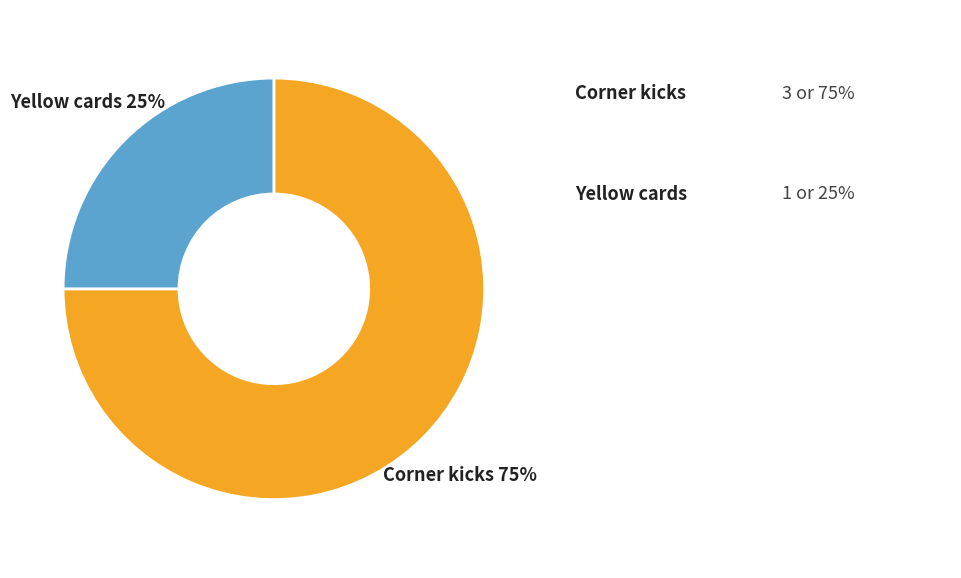

Is there any slice that represents more than half of the pie?

Yes